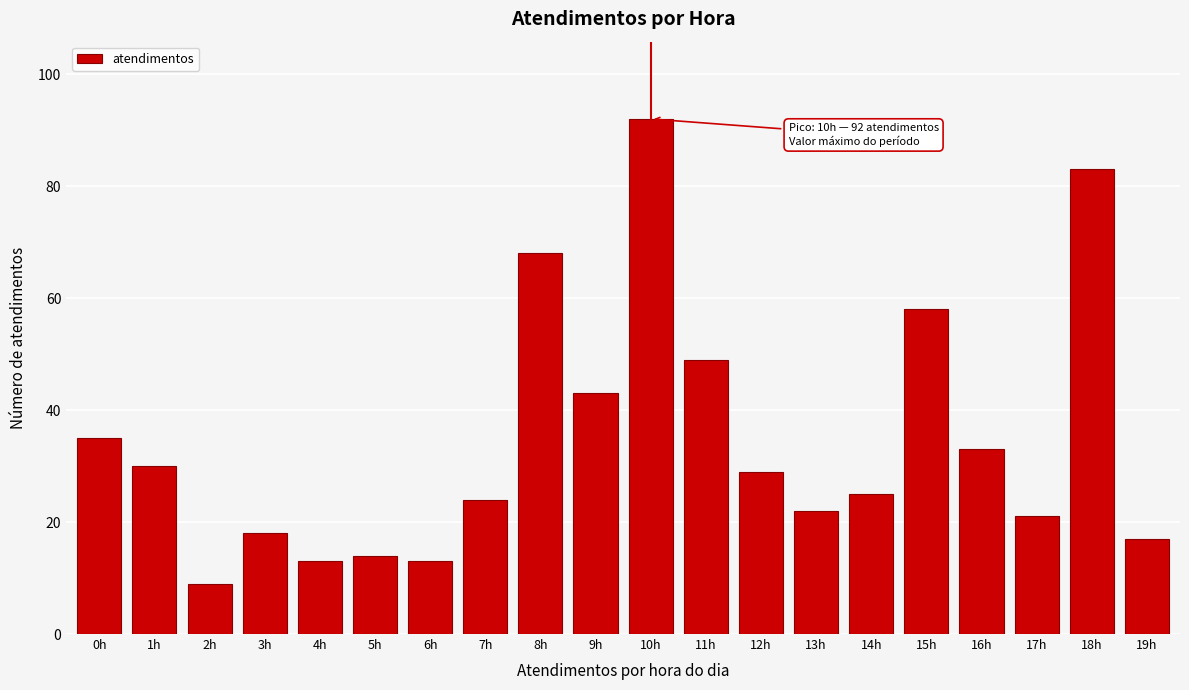

Reading left to right, extract all data points from this chart.

35	30	9	18	13	14	13	24	68	43	92	49	29	22	25	58	33	21	83	17